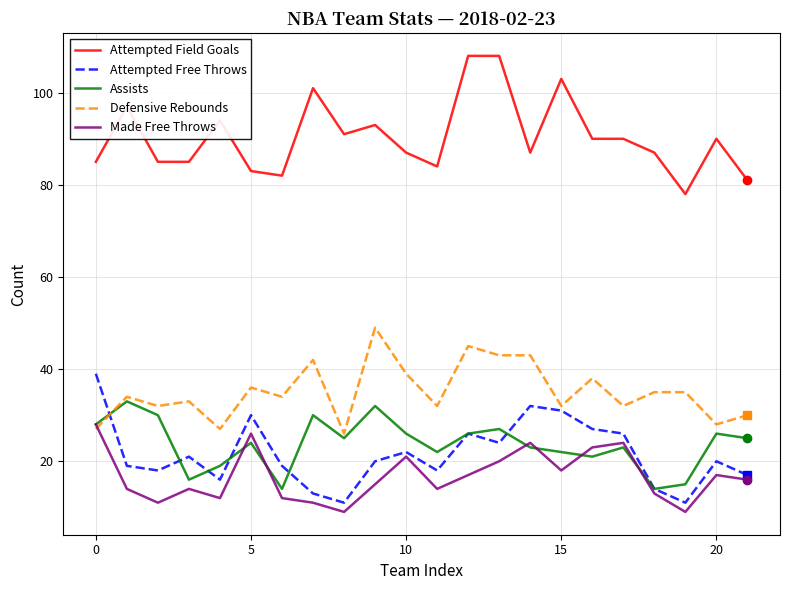

What is the maximum value shown in the chart?

108